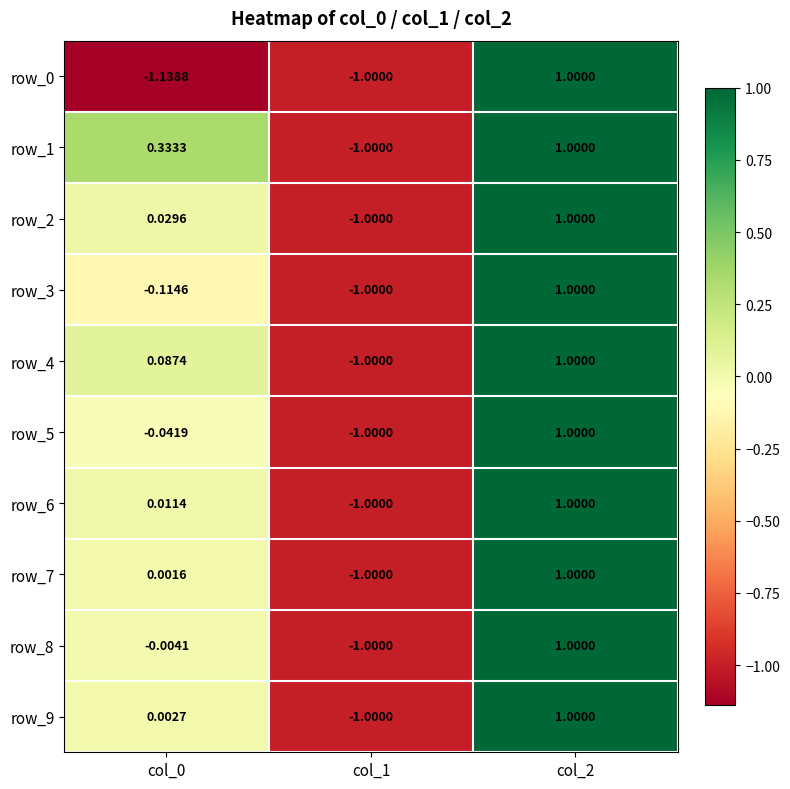

What is the greatest value displayed?

1.0